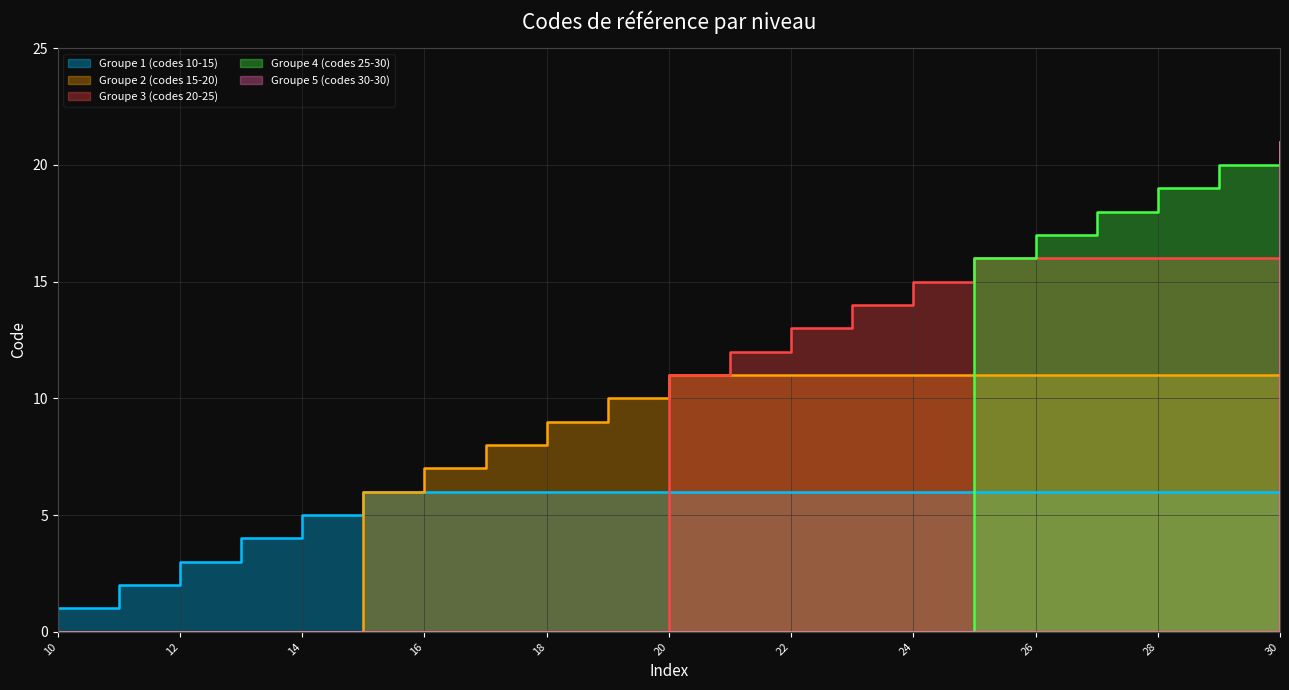

The chart shows a value of 3 at 10. True or false?

False